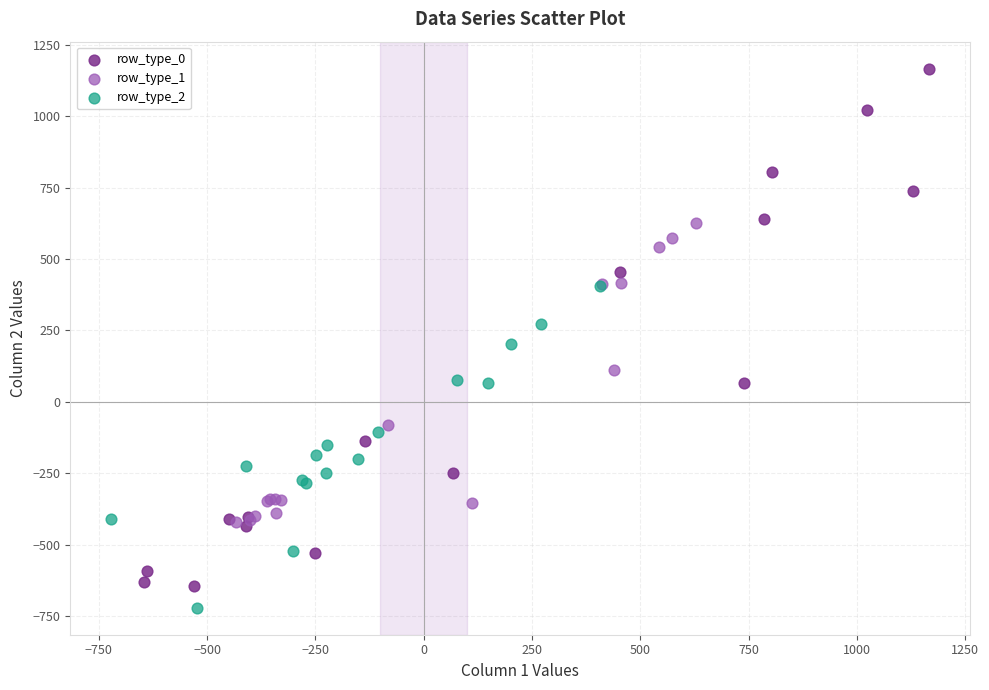

Which series contains the highest Y value?

row_type_0